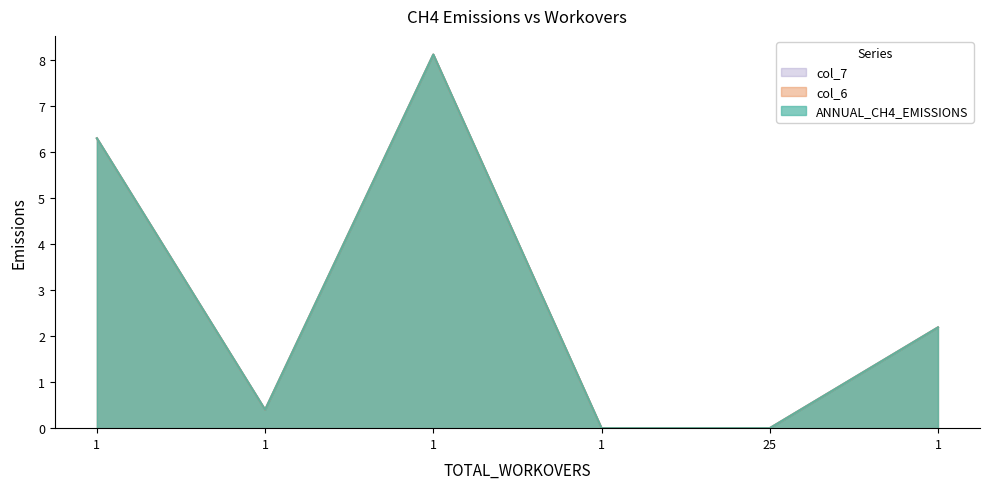

The col_6 series shows 6.3 at 1. True or false?

True